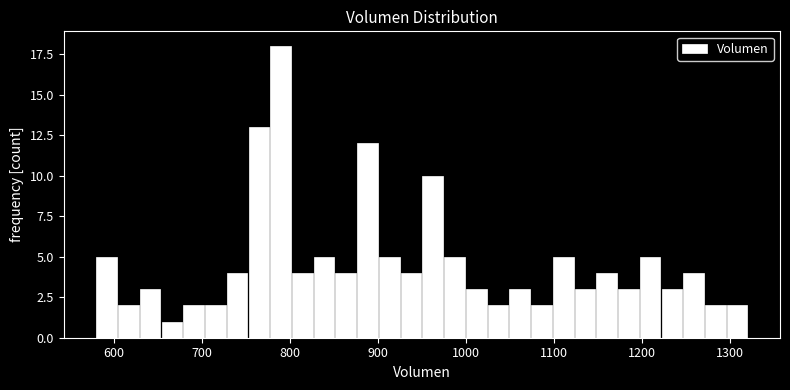

Read against the x-axis, roughly where is the centre of the tallest bar?

790